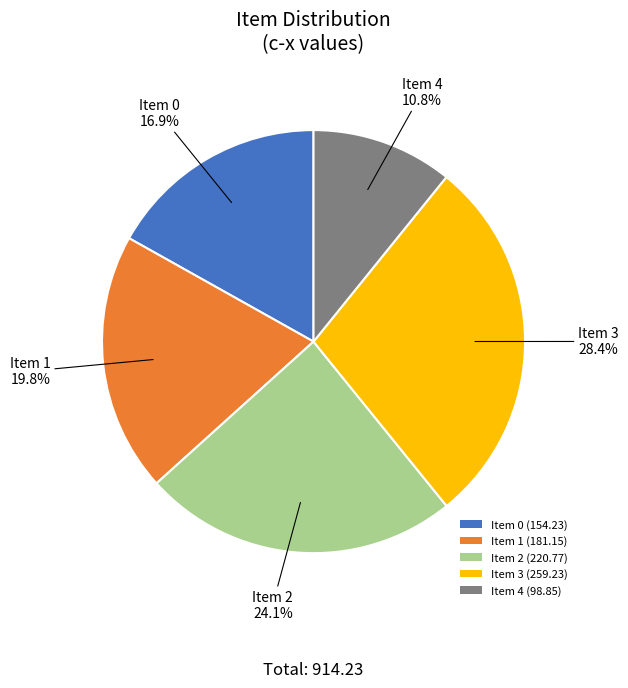

Does any single category account for the majority?

No